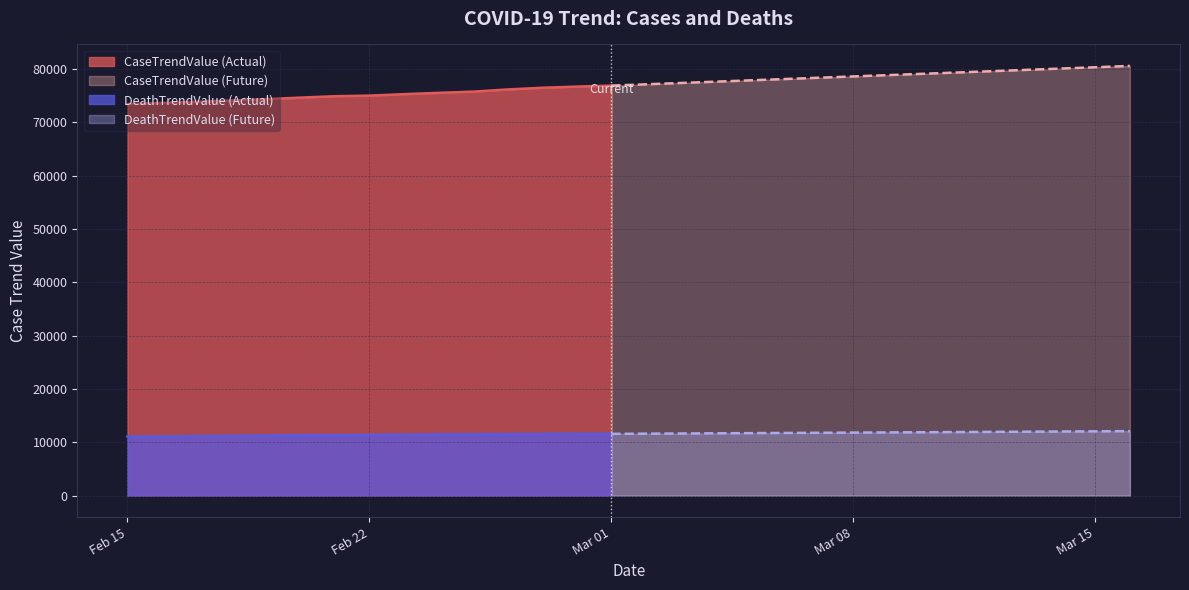

True or false: CaseTrendValue (Actual) and DeathTrendValue (Actual) cross at least once.

False